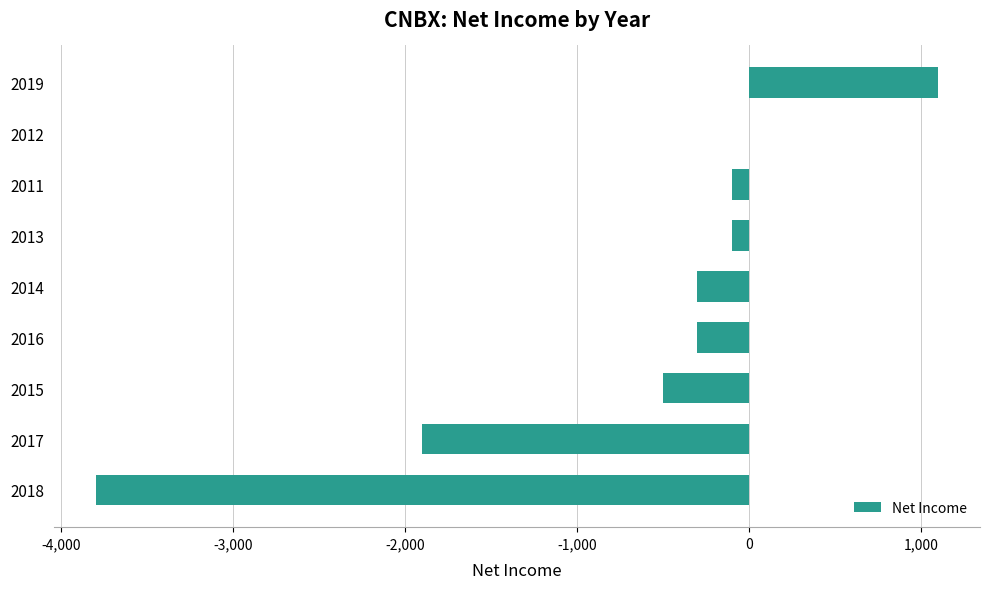

Are the bars grouped side by side (vs. stacked)?

No